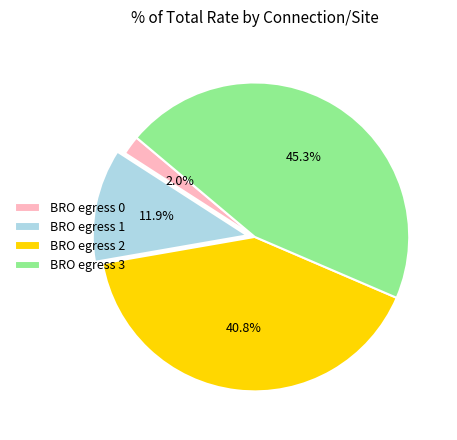

What percentage is the BRO egress 3 slice, to the nearest percent?

45%